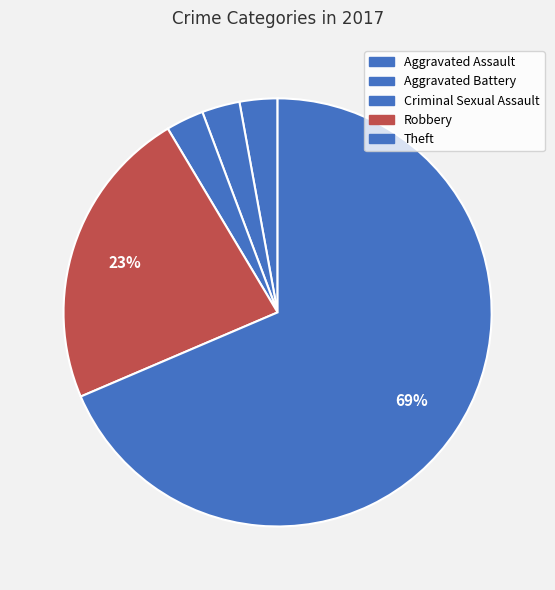

True or false: Aggravated Assault accounts for 3% of the total.

True